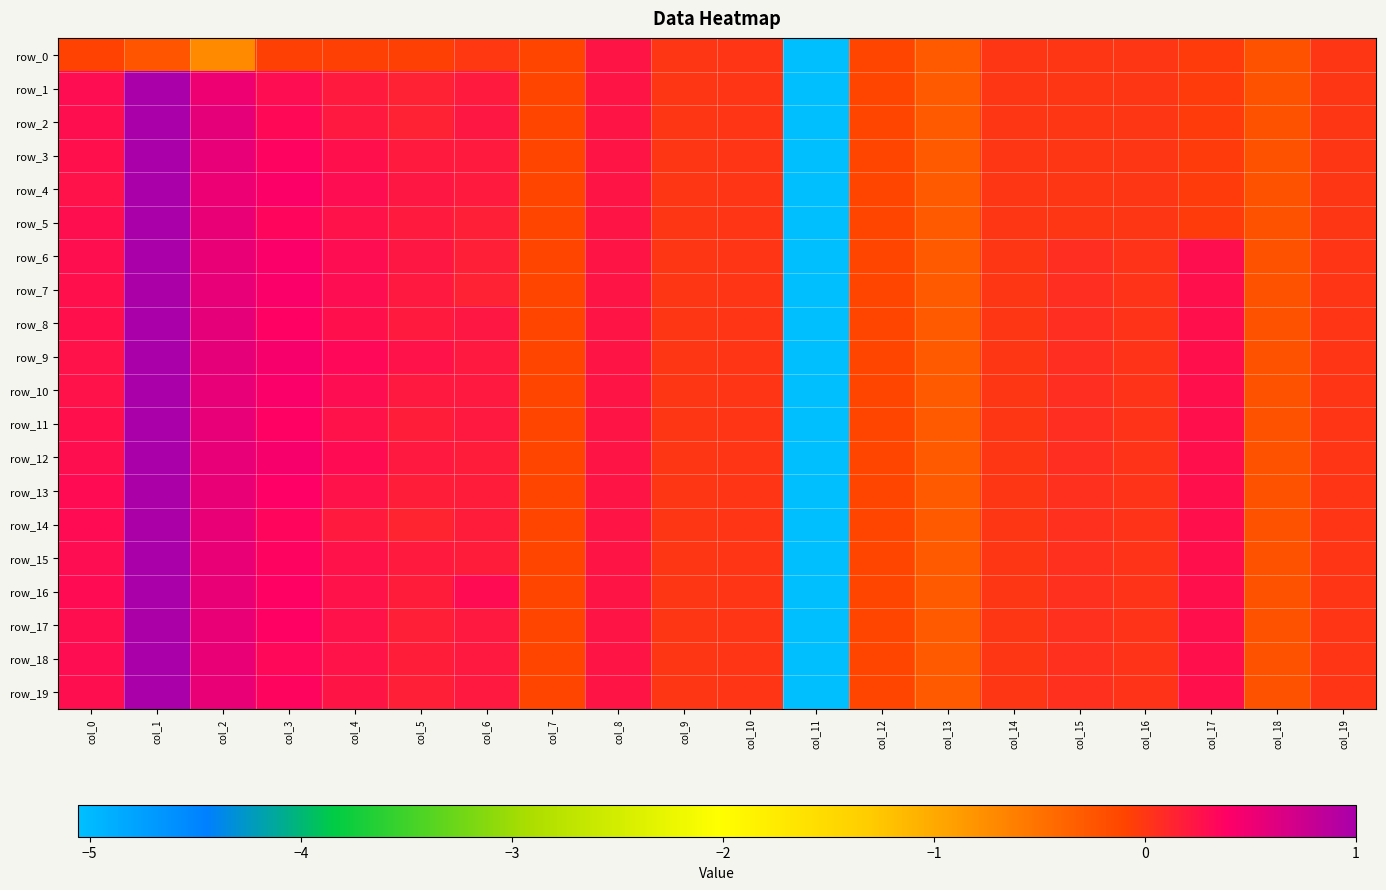

True or false: row_13 has a value of 0.0 at col_10.

False